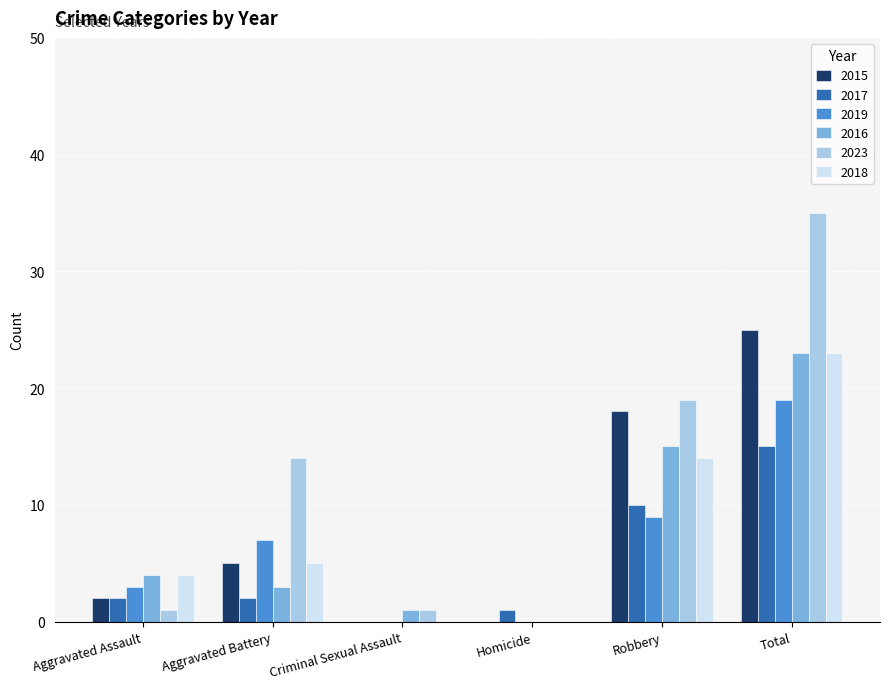

What is the greatest value displayed?

35